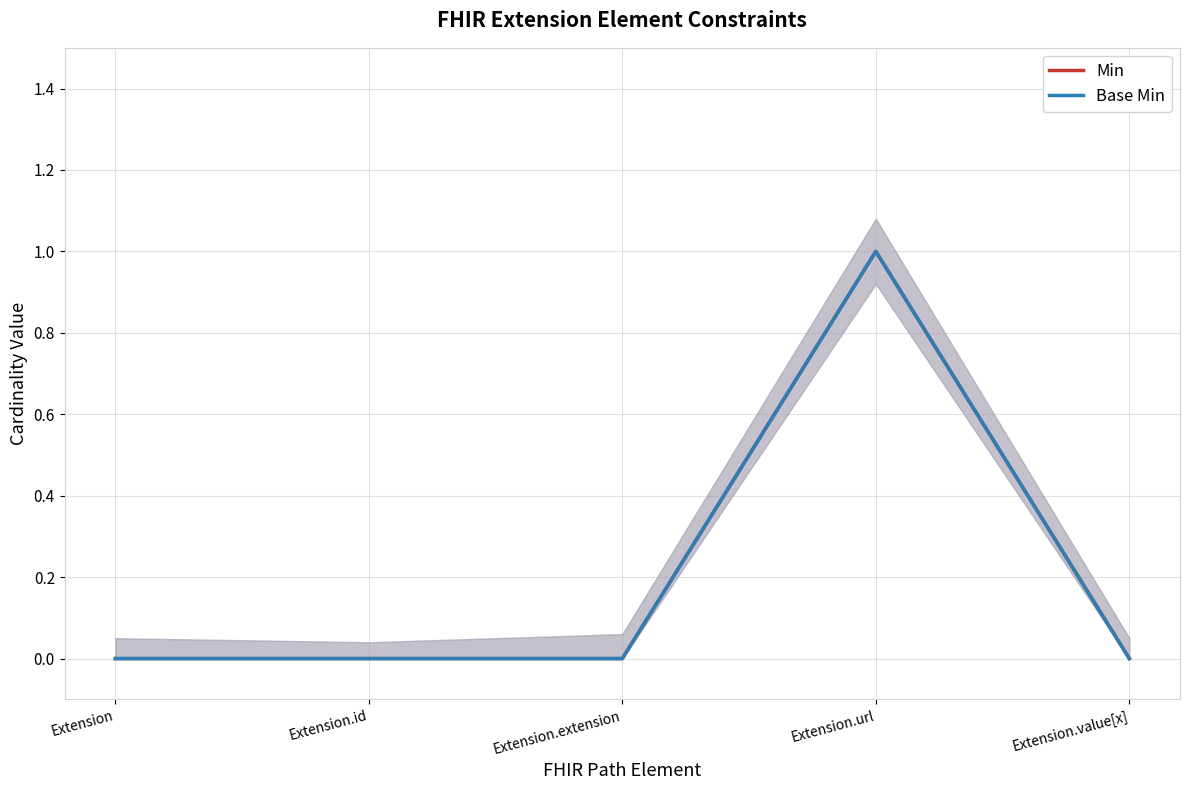

Count the number of data series in this chart.

2